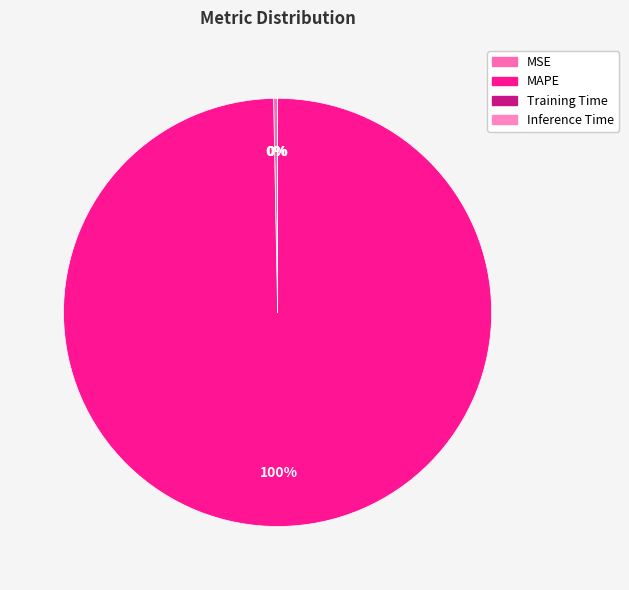

To the nearest percent, what percentage of the pie is MAPE?

100%